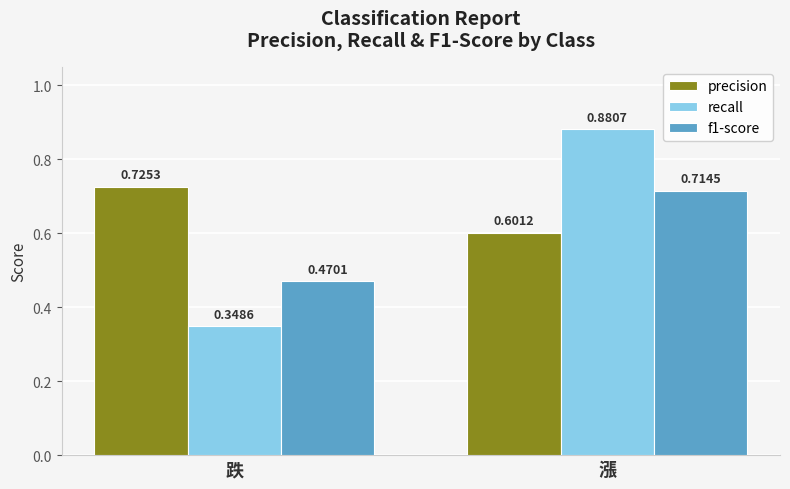

At which category is the sum across all series the highest?

漲